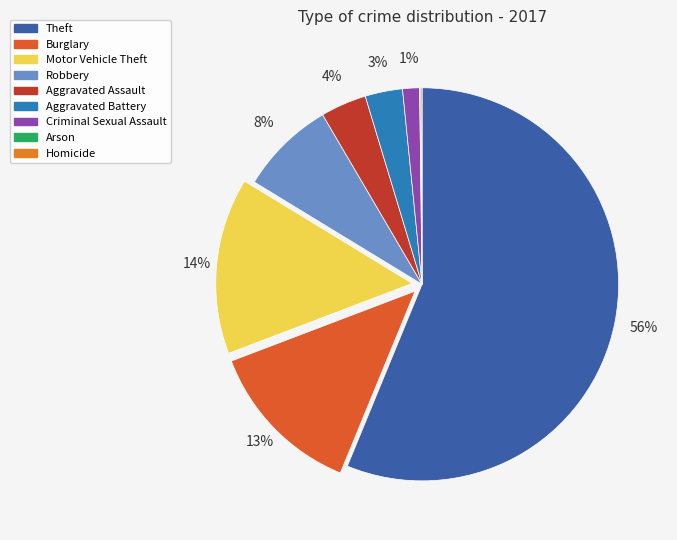

Which category has the biggest portion of the pie?

Theft